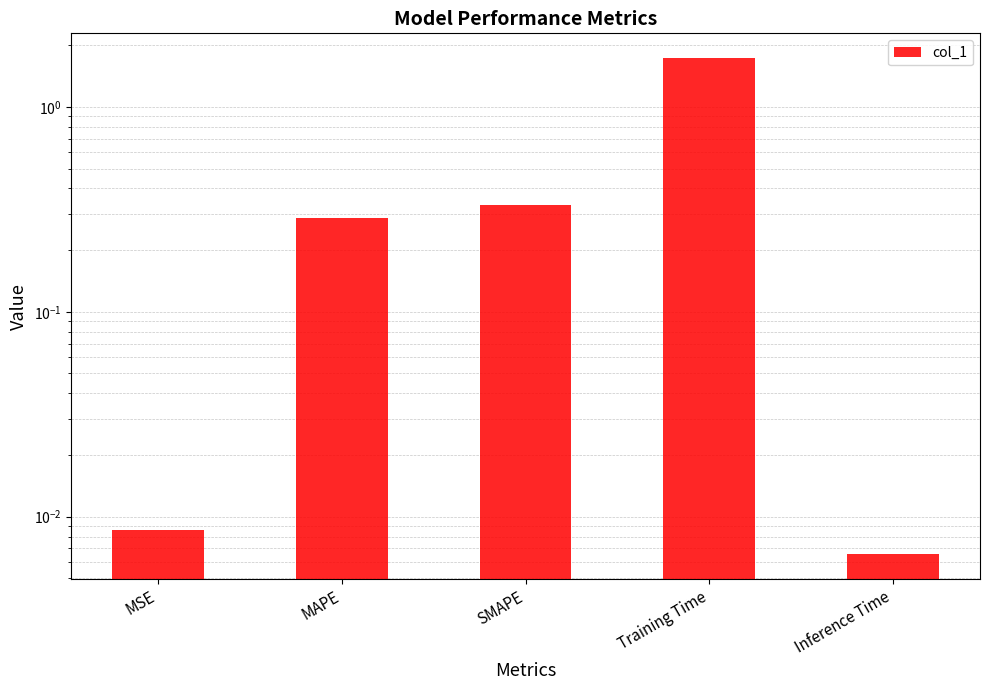

What is the value of the 2nd bar from the left?

0.3